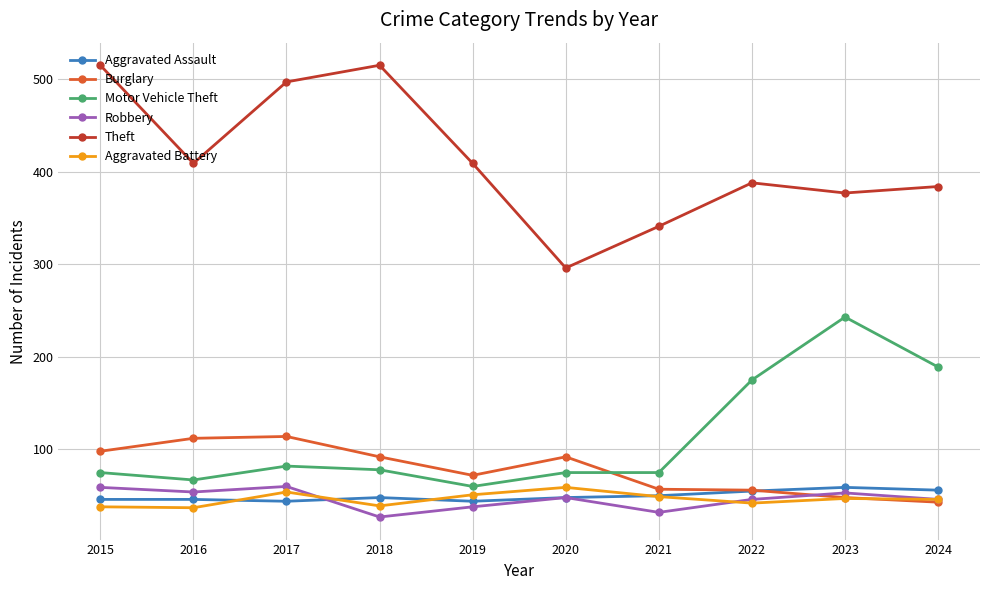

How many categories are shown in the chart?

10